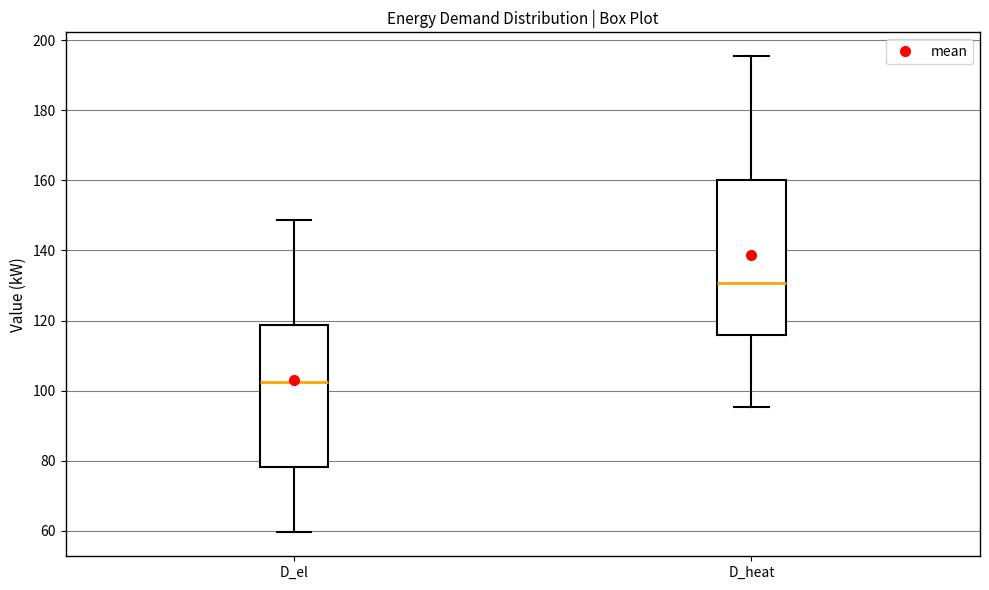

Which box has the lowest median line?

D_el